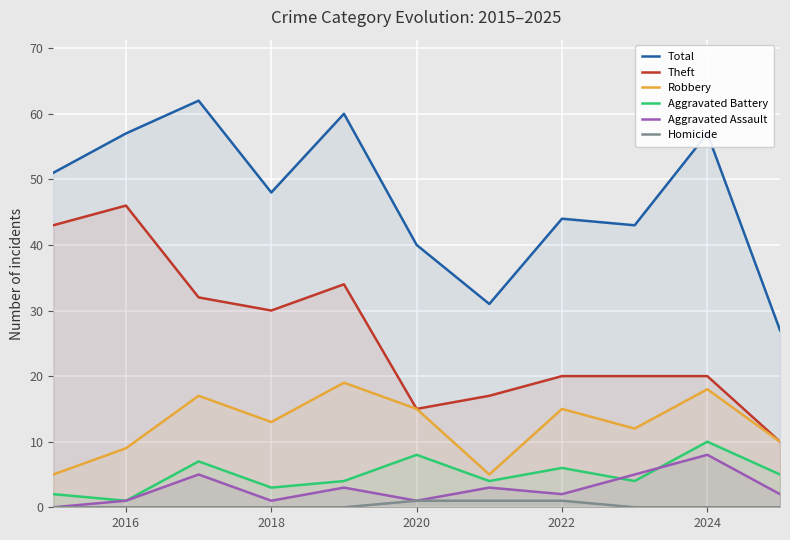

True or false: Total and Aggravated Assault cross at least once.

False